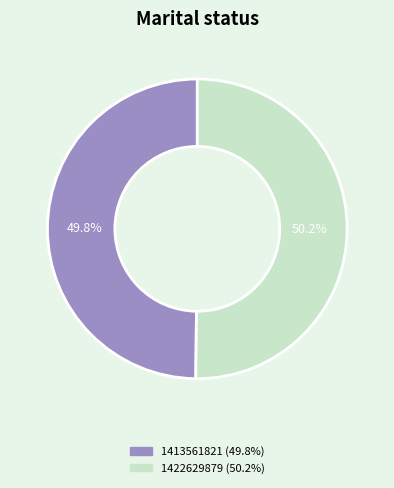

To the nearest percent, what is the average slice percentage?

50%